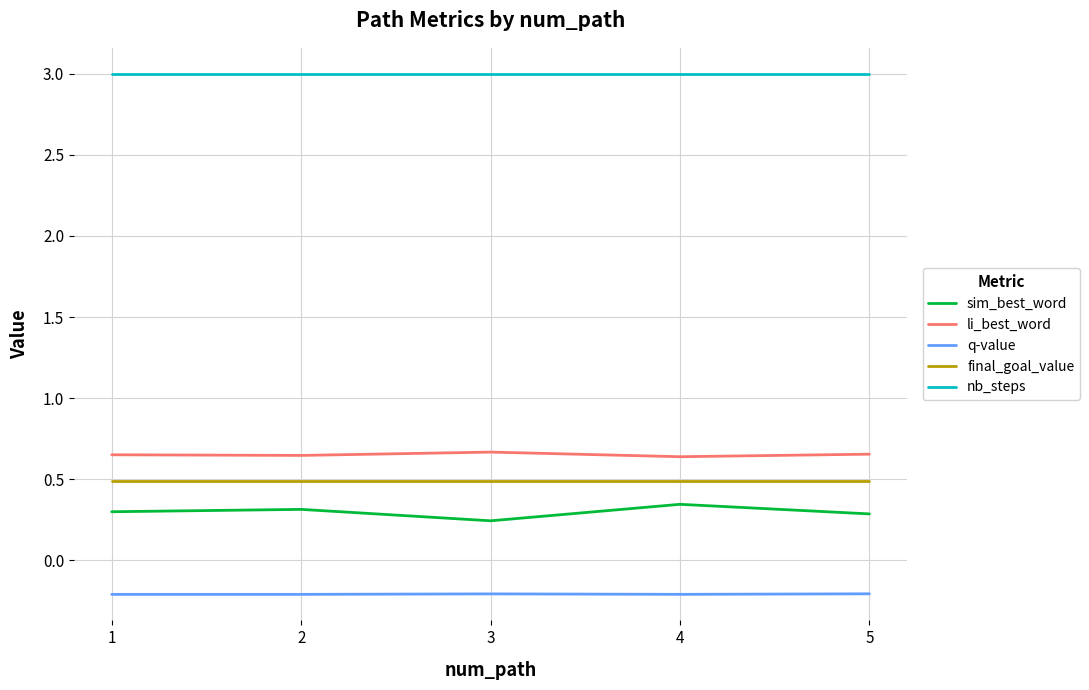

True or false: final_goal_value and q-value cross at least once.

False